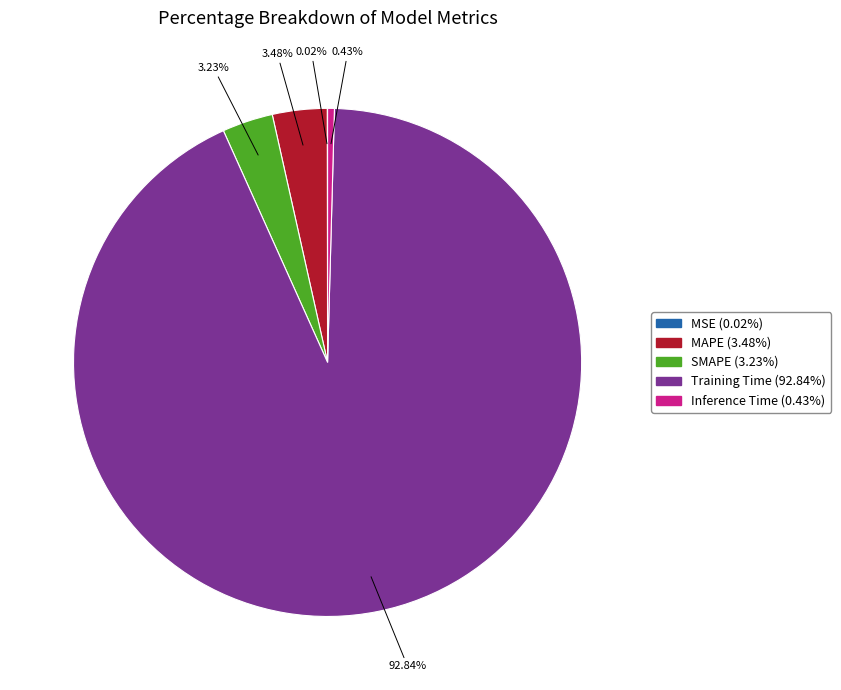

Which category has the biggest portion of the pie?

Training Time